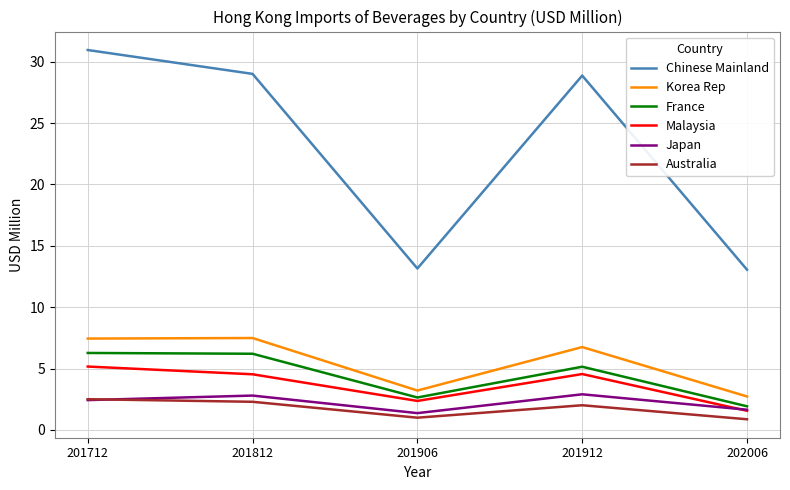

In Japan, how many points are lower than both neighbors (excluding endpoints)?

1